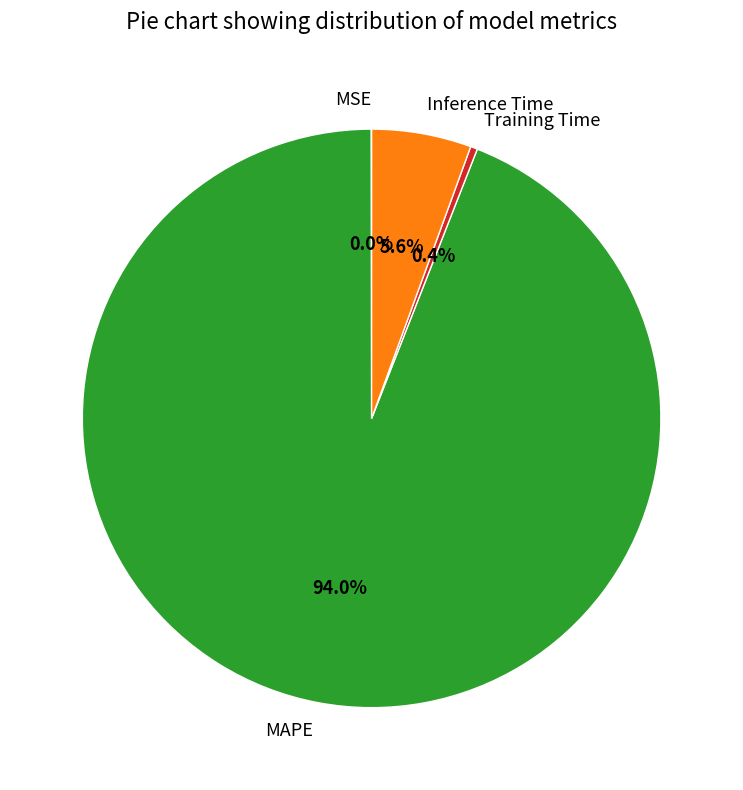

What percentage do Training Time and Inference Time together represent?

6.0%